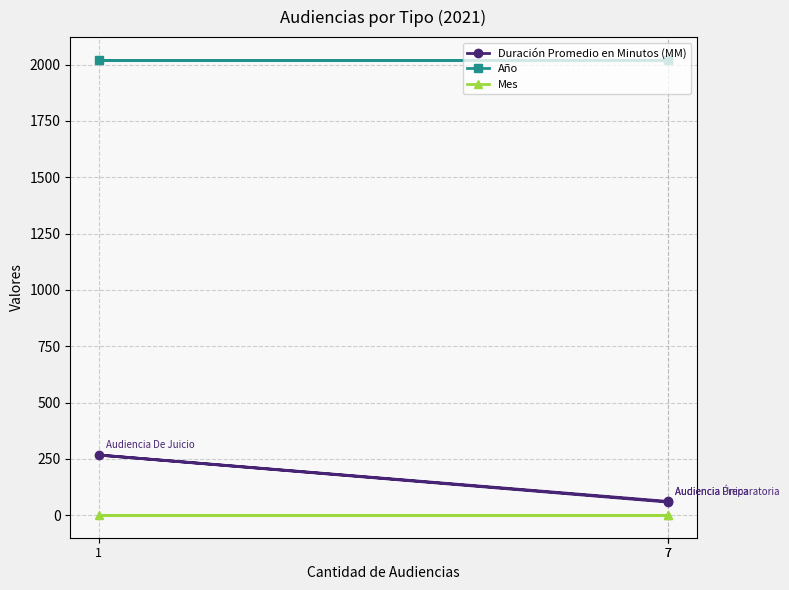

What is the average value of the Año series?

2021